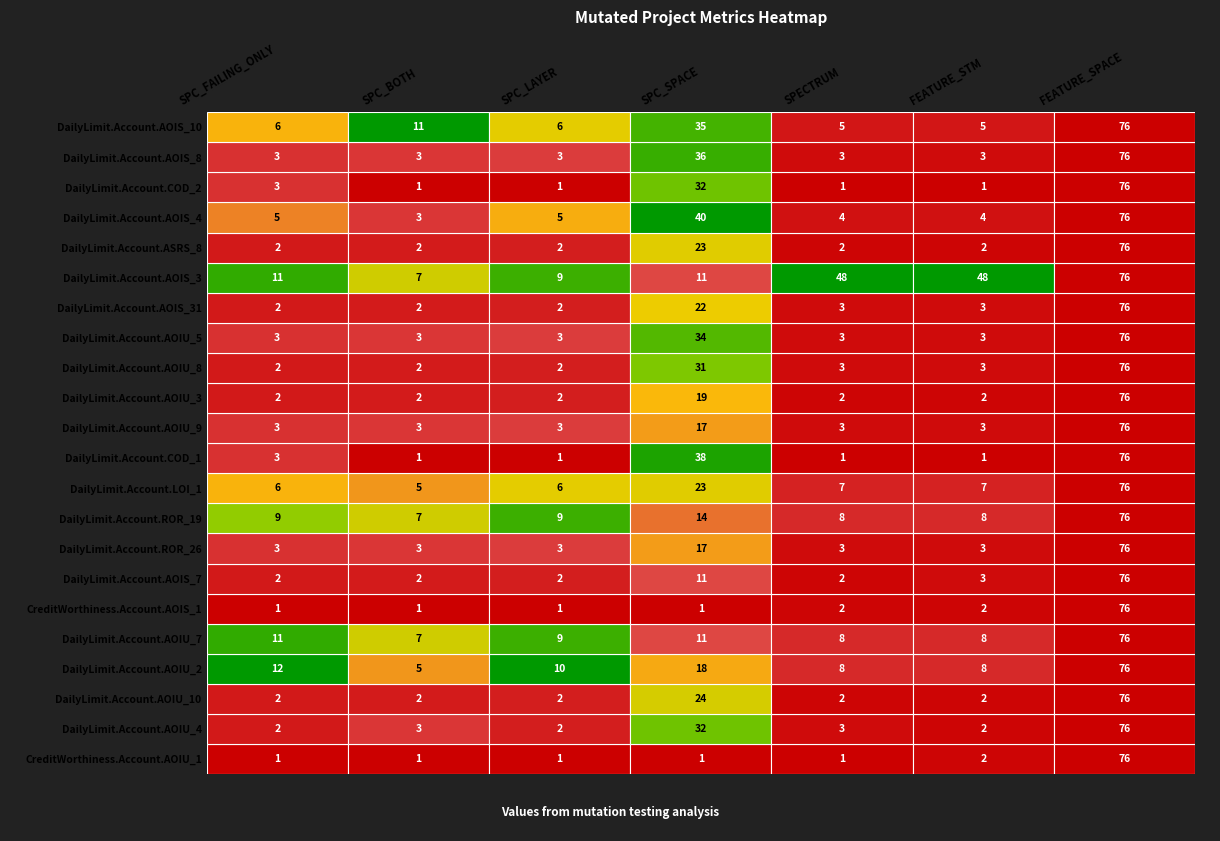

Count the number of categories in the chart.

7